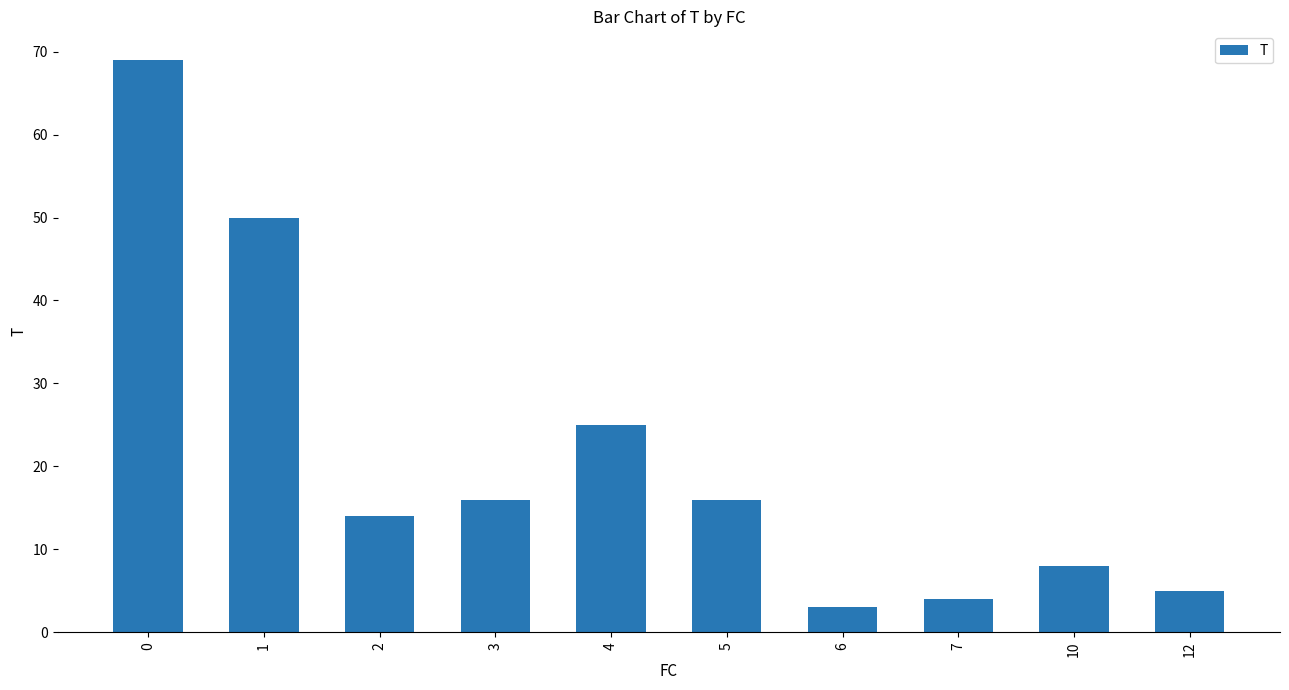

True or false: the data shows 85 at 1.

False